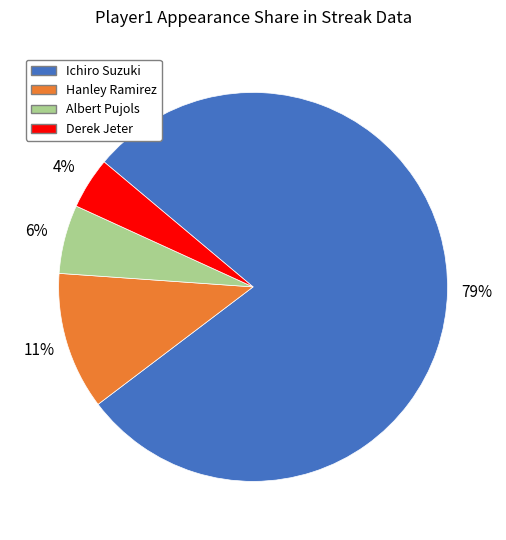

How many slices are in this pie chart?

4